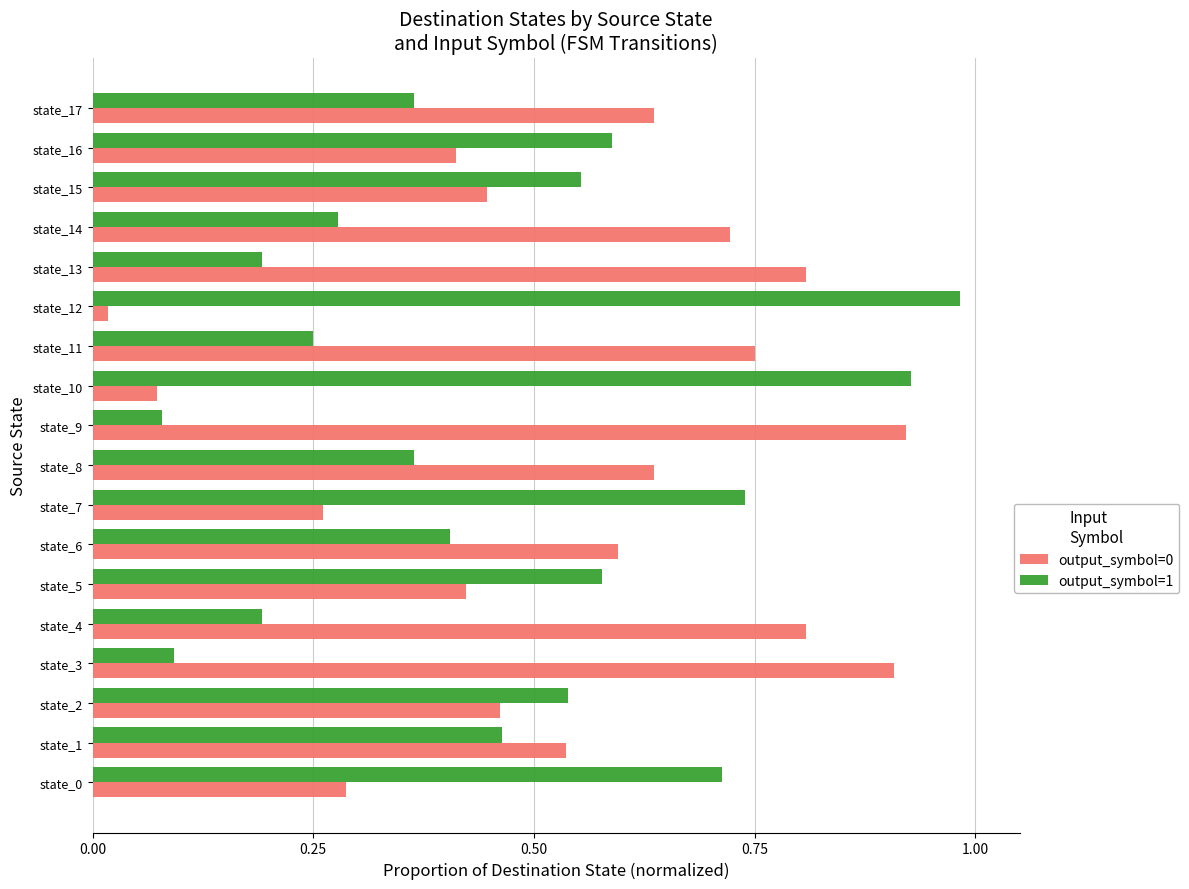

The value of output_symbol=0 at state_7 is 0.5. True or false?

False